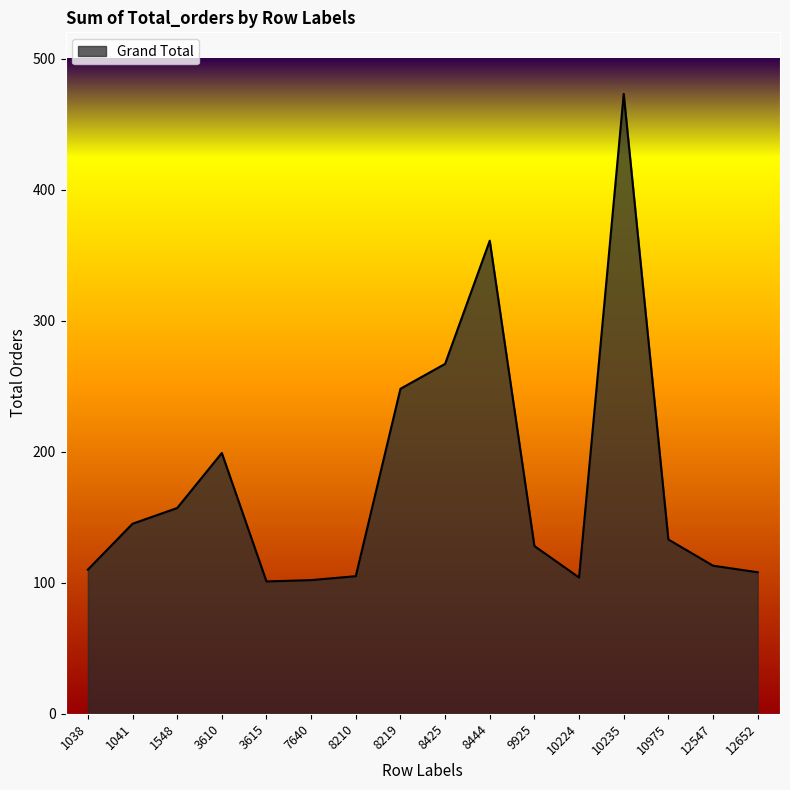

At which label is the value closest to 287?

8425